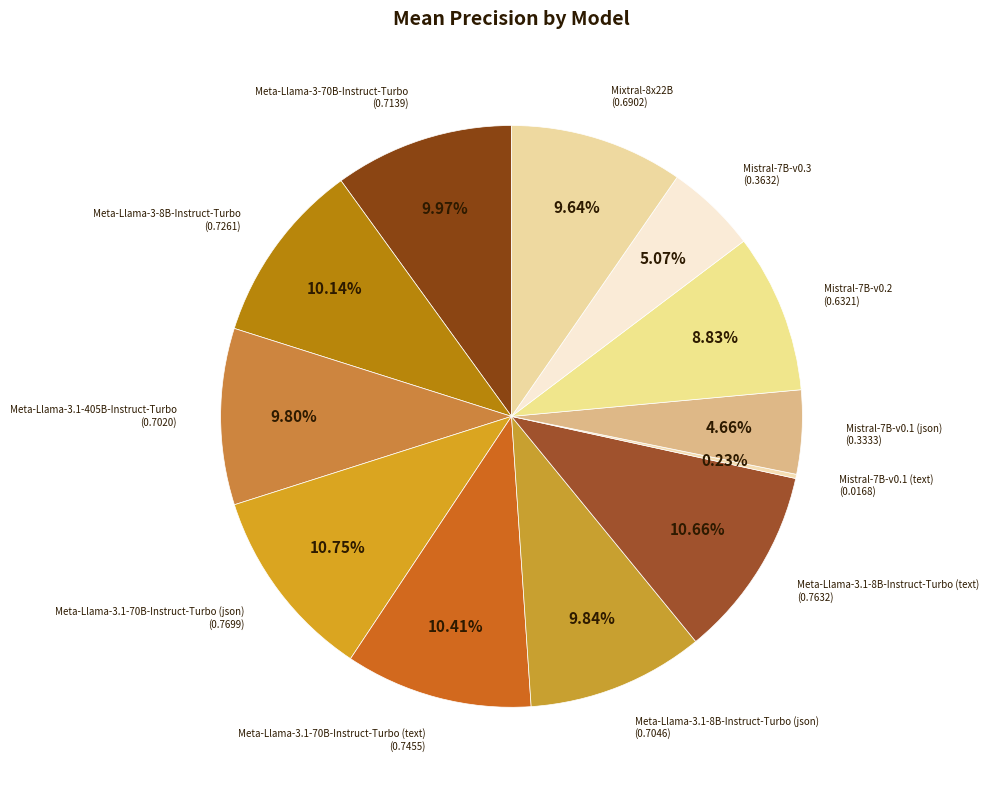

Does any single category account for the majority?

No